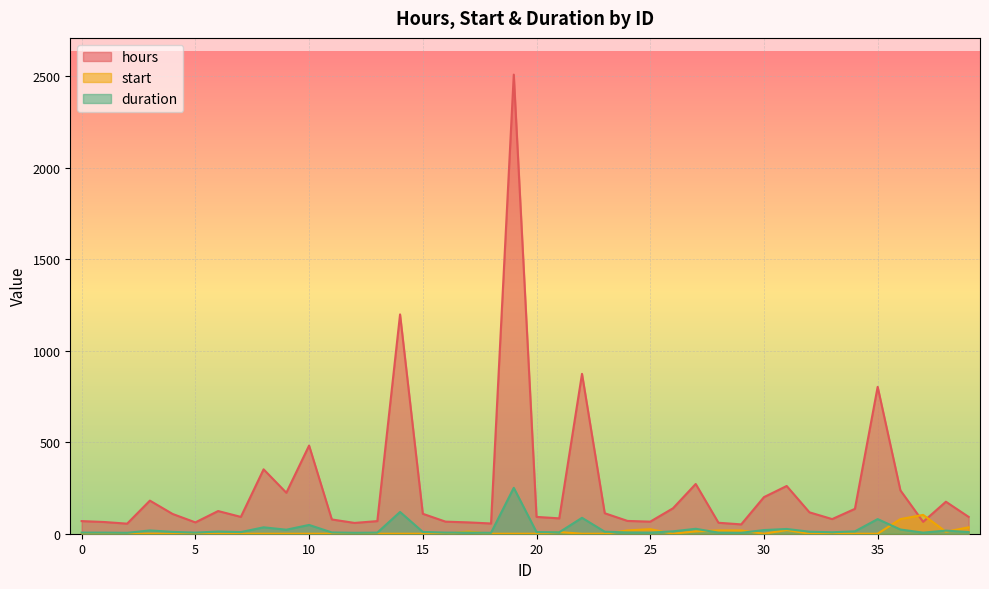

What is the difference between the maximum and minimum values in the start series?

103